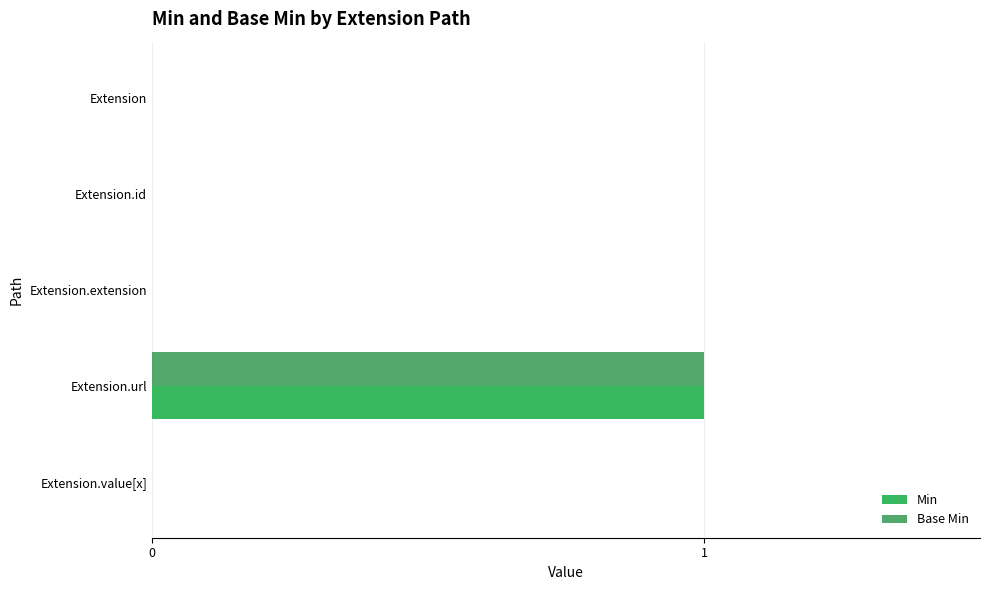

Which category has the highest value in the Base Min series?

Extension.url